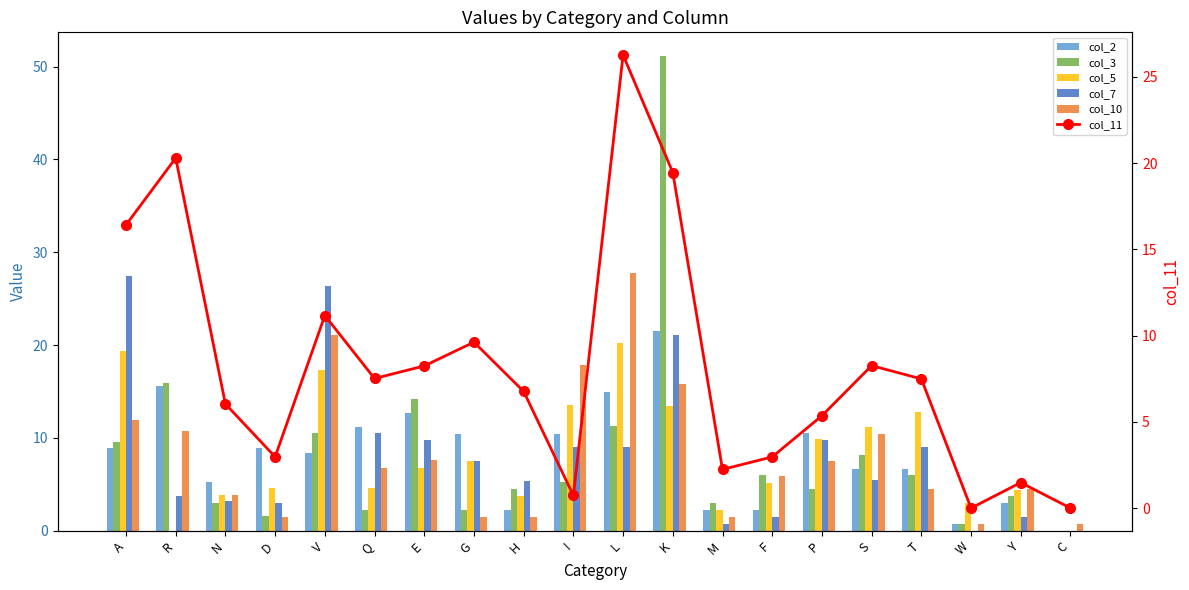

How many data points in col_11 are above 7?

10